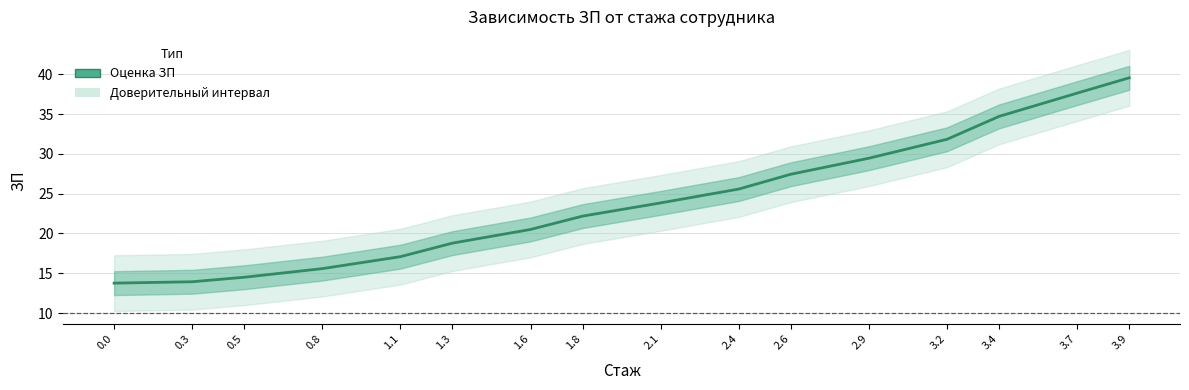

Does the chart display data point markers on the line(s)?

No